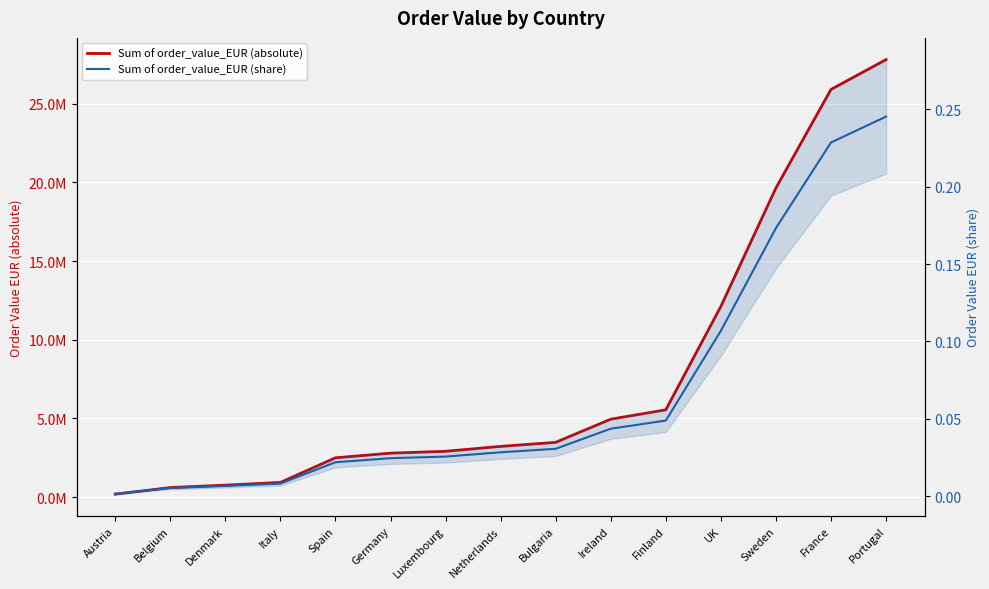

Is the value of Sum of order_value_EUR (absolute) at Austria greater than the value of Sum of order_value_EUR (share) at Portugal?

Yes